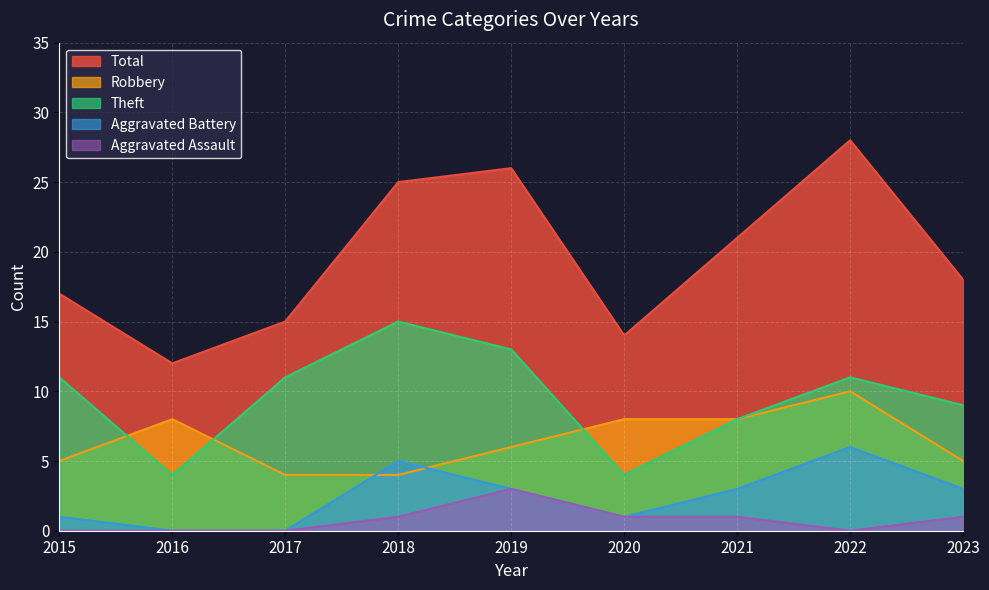

True or false: Aggravated Battery and Theft cross at least once.

False